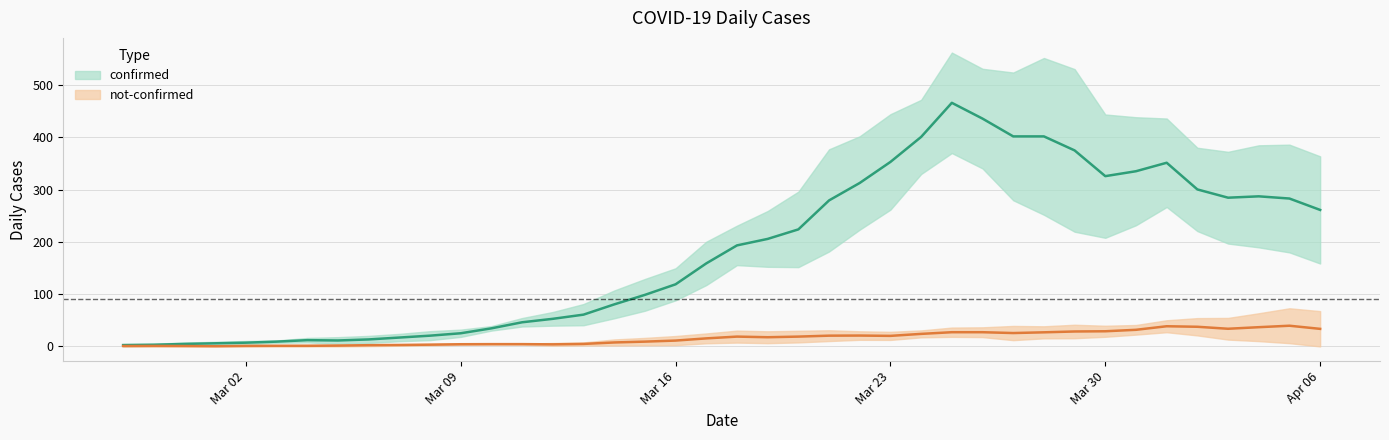

True or false: not-confirmed and confirmed cross at least once.

False